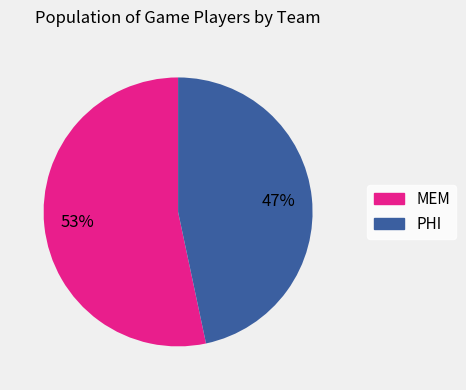

To the nearest percent, what portion does MEM represent?

53%